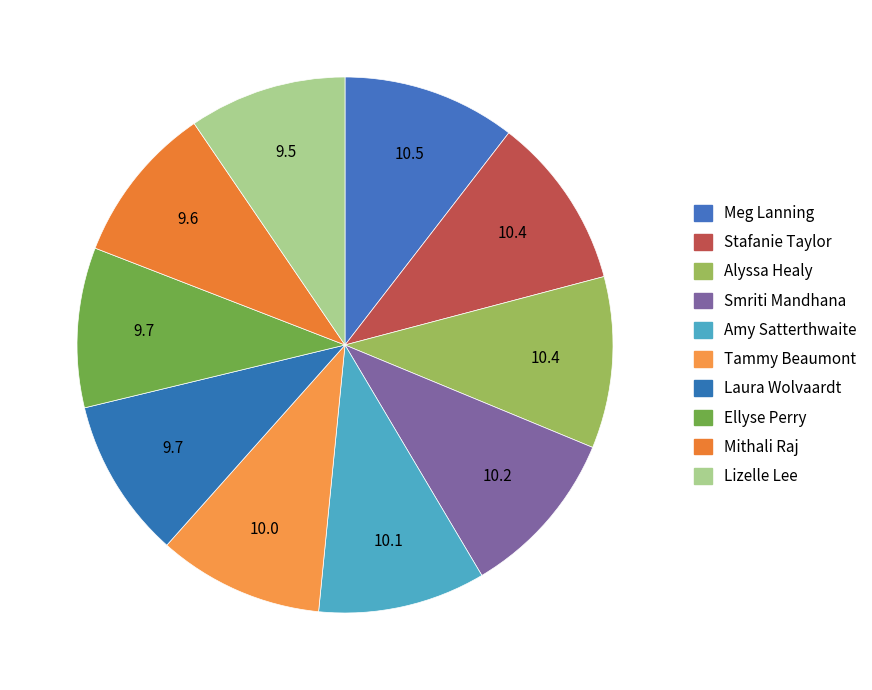

What is the smallest slice in the pie chart?

Lizelle Lee